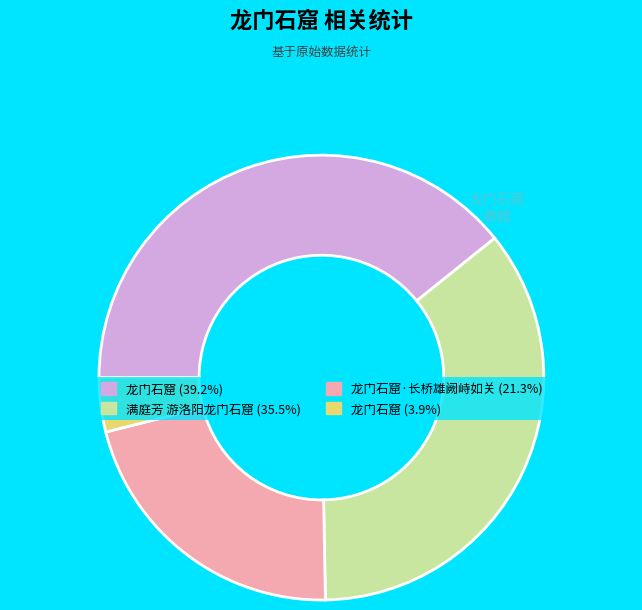

Is there any slice that represents more than half of the pie?

No